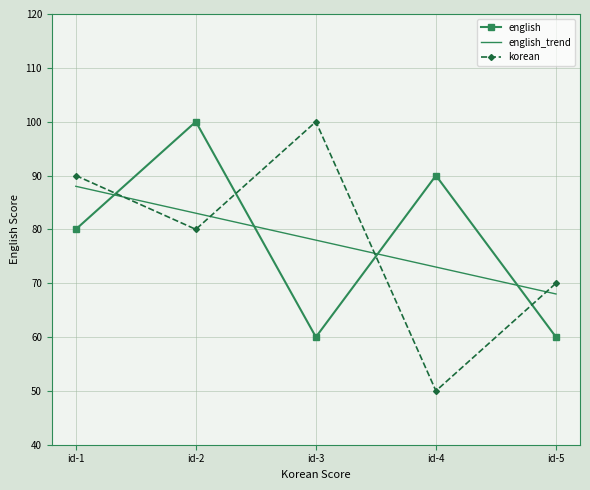

Is it true that english_trend equals 78.0 at id-3?

True